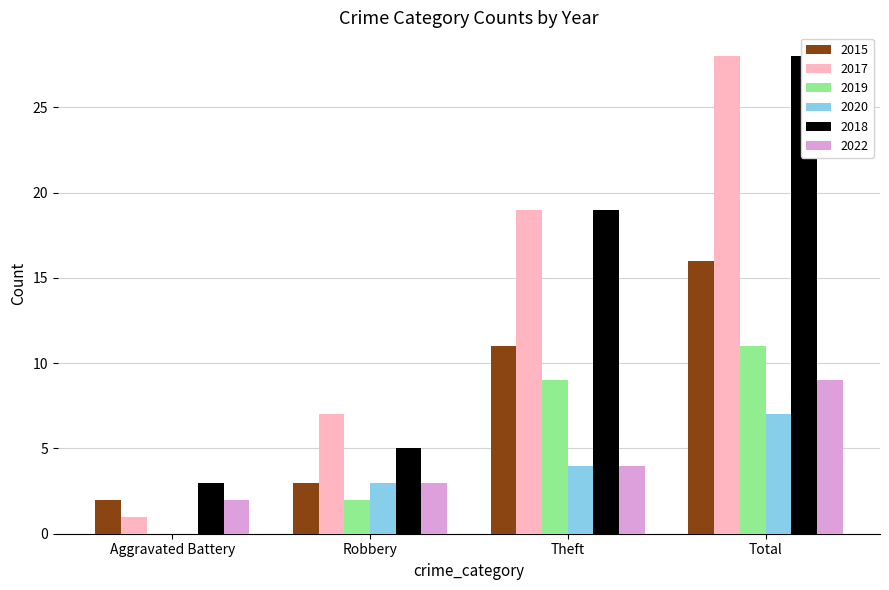

At which label does 2020 reach its peak?

Total